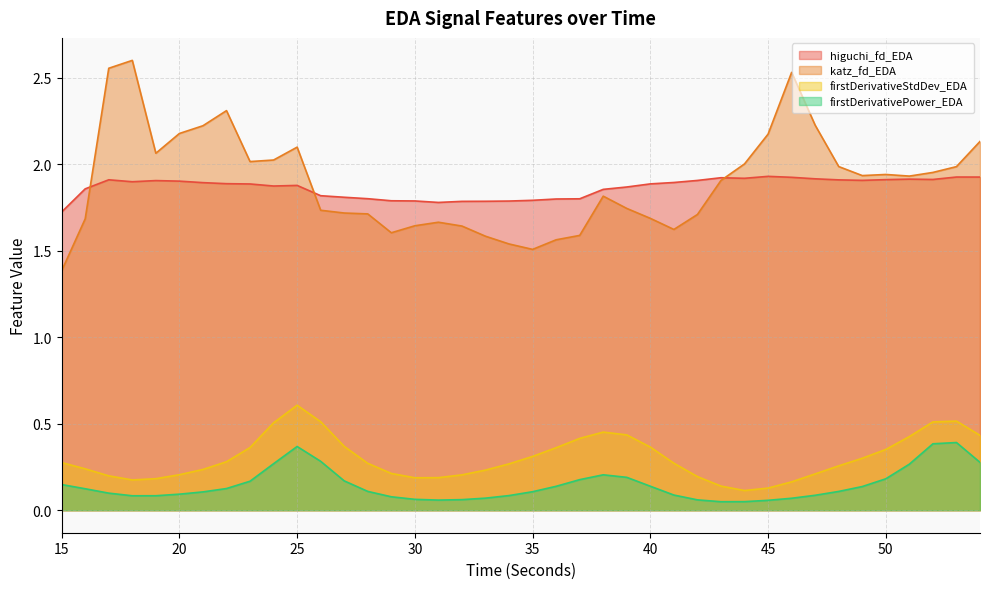

The value of higuchi_fd_EDA at 37 is 0.8. True or false?

False